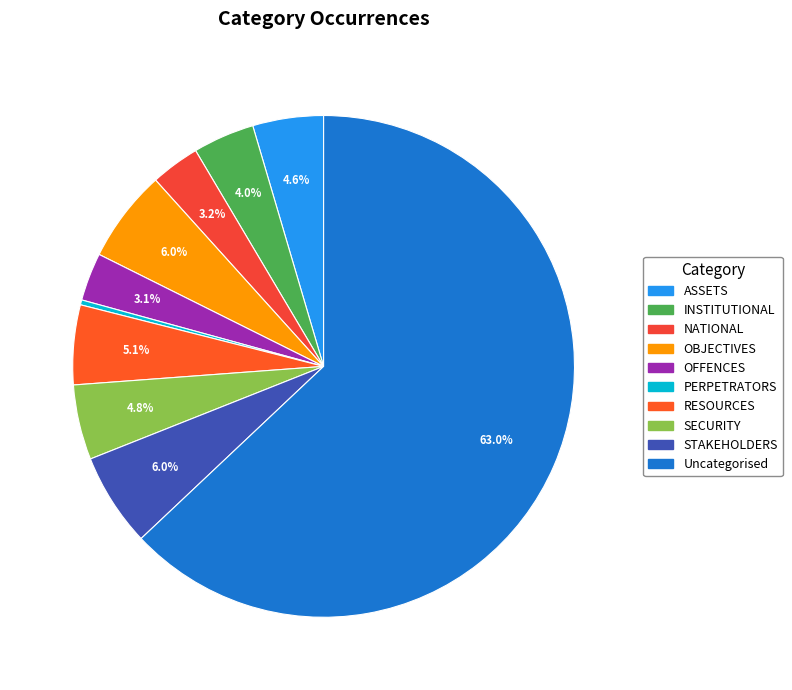

Which slice is the largest?

Uncategorised